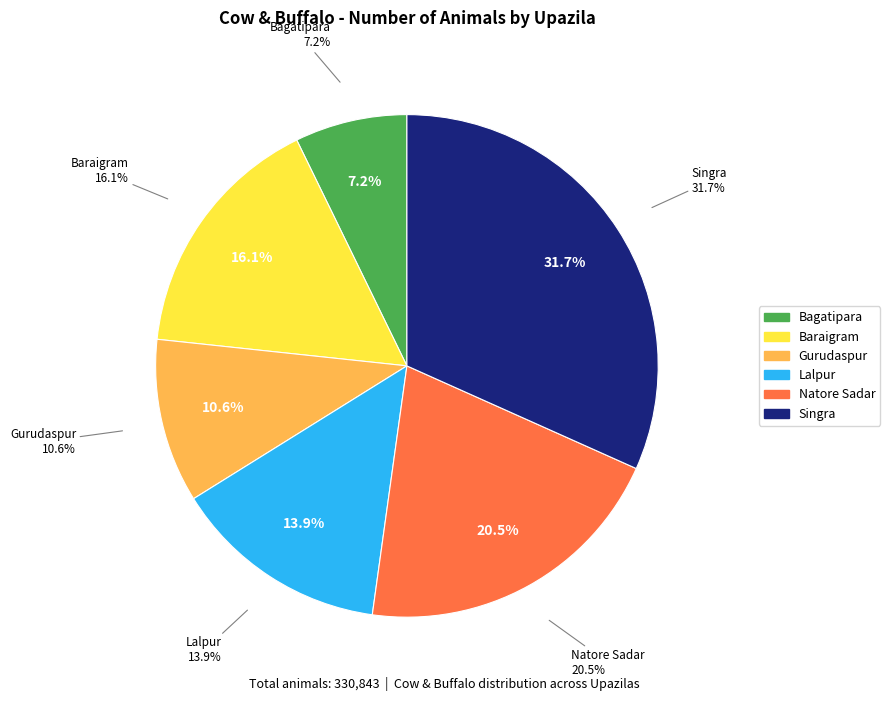

Rank the categories by value from lowest to highest.

Bagatipara, Gurudaspur, Lalpur, Baraigram, Natore Sadar, Singra